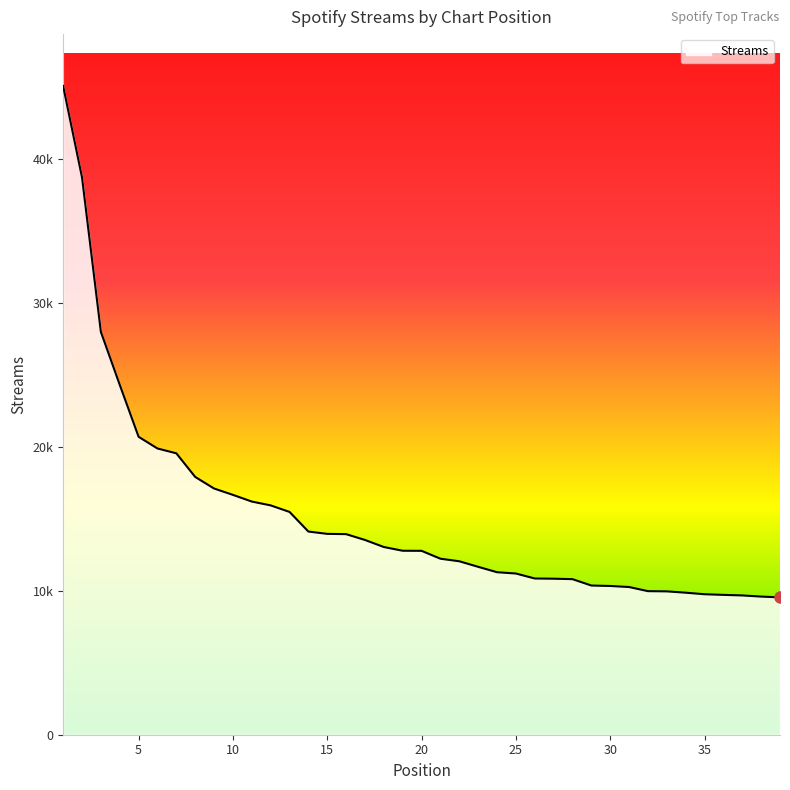

Rank the categories by value from lowest to highest.

39, 38, 37, 36, 35, 34, 33, 32, 31, 30, 29, 28, 27, 26, 25, 24, 23, 22, 21, 20, 19, 18, 17, 16, 15, 14, 13, 12, 11, 10, 9, 8, 7, 6, 5, 4, 3, 2, 1